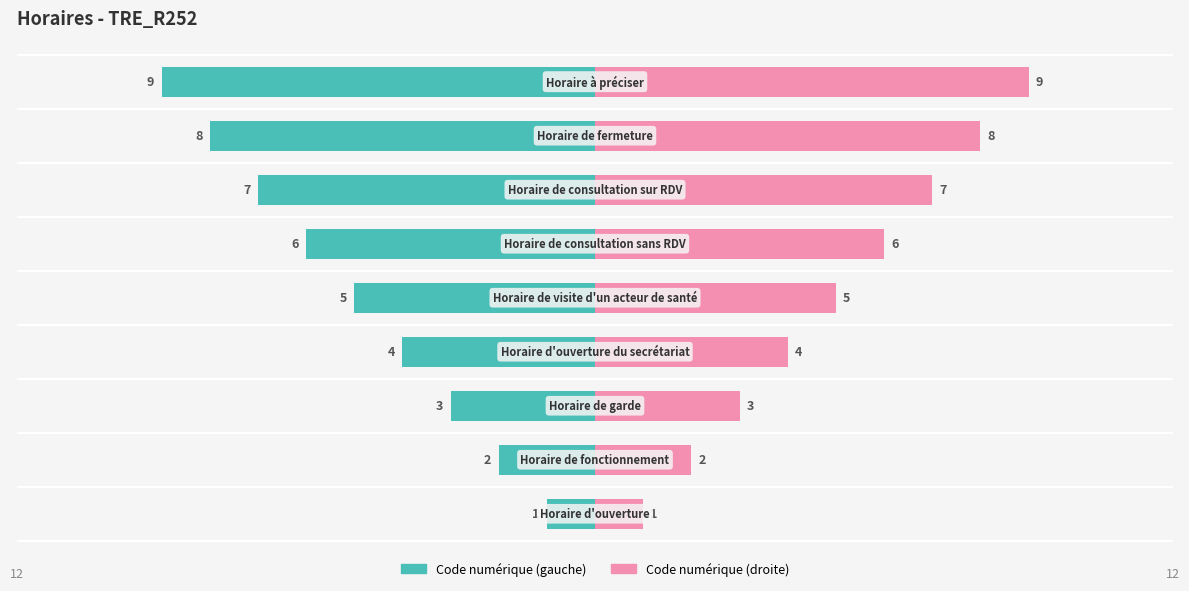

How many bars are there in total?

18